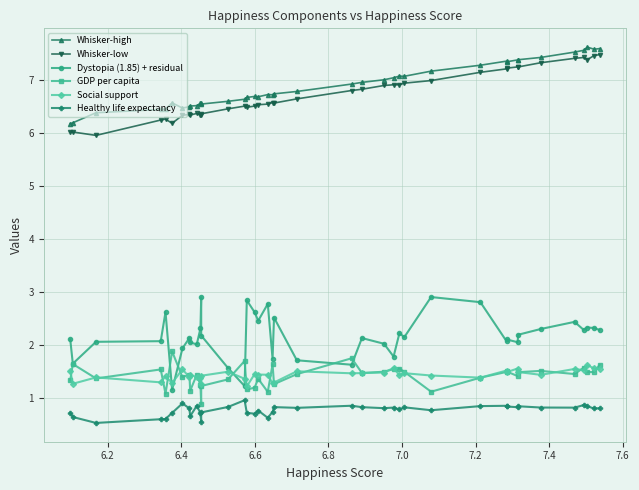

List the series in order of their peak value, highest first.

Whisker-high, Whisker-low, Dystopia (1.85) + residual, GDP per capita, Social support, Healthy life expectancy